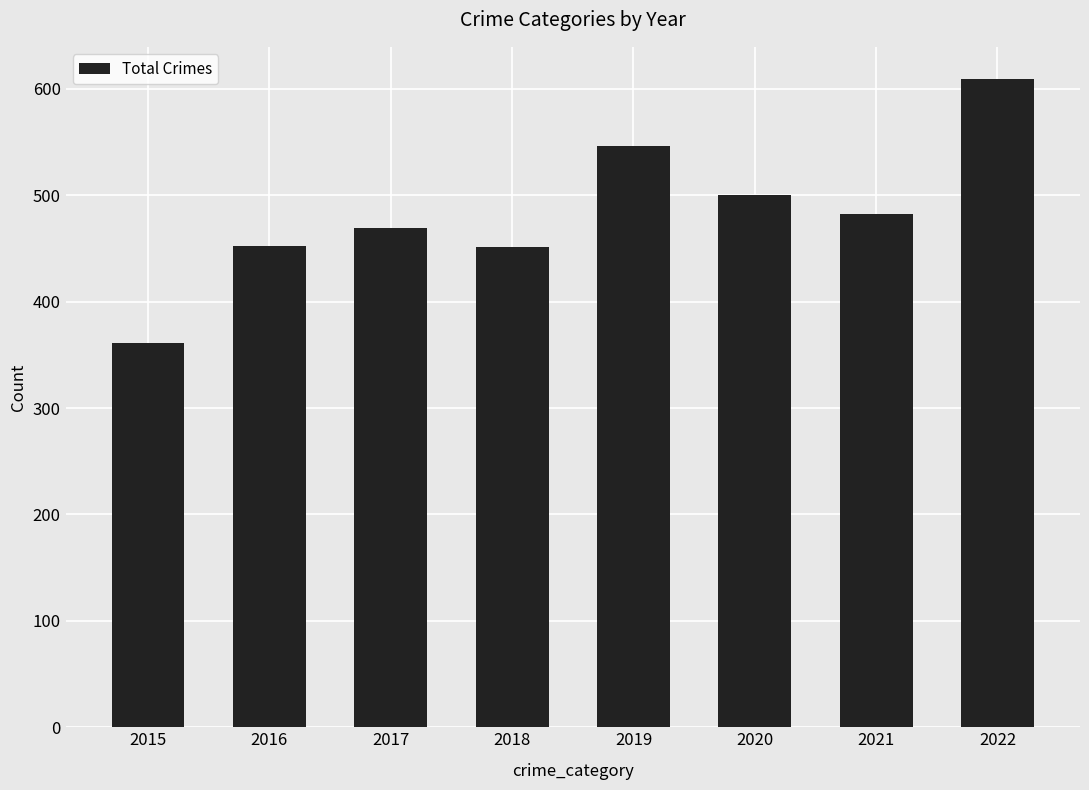

What is the value of the 6th bar from the left?

500